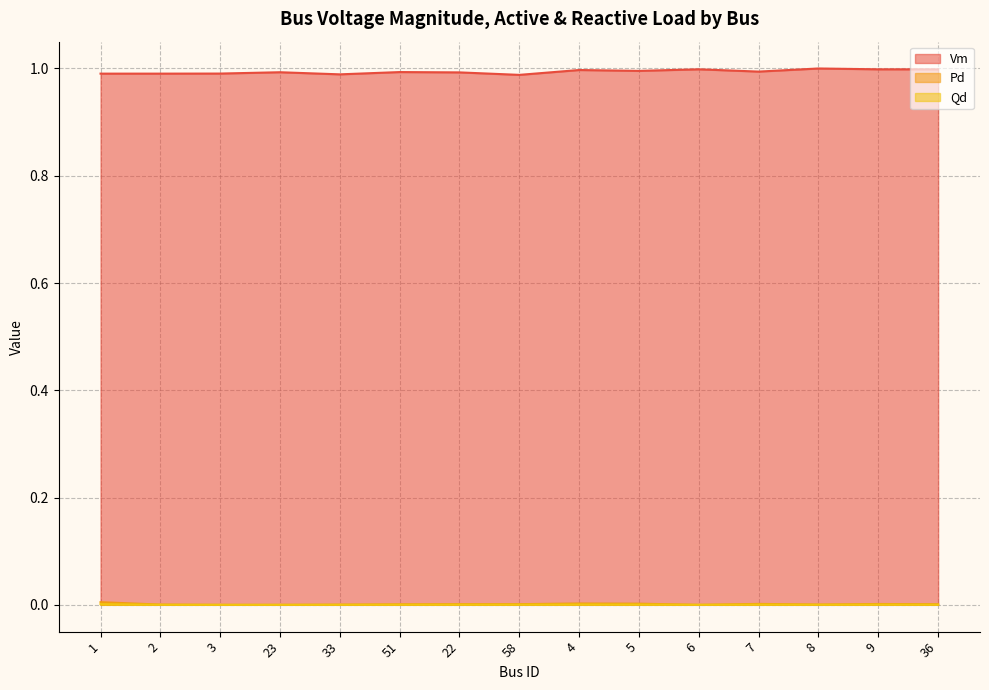

What are all the series names shown in the legend?

Vm, Pd, Qd